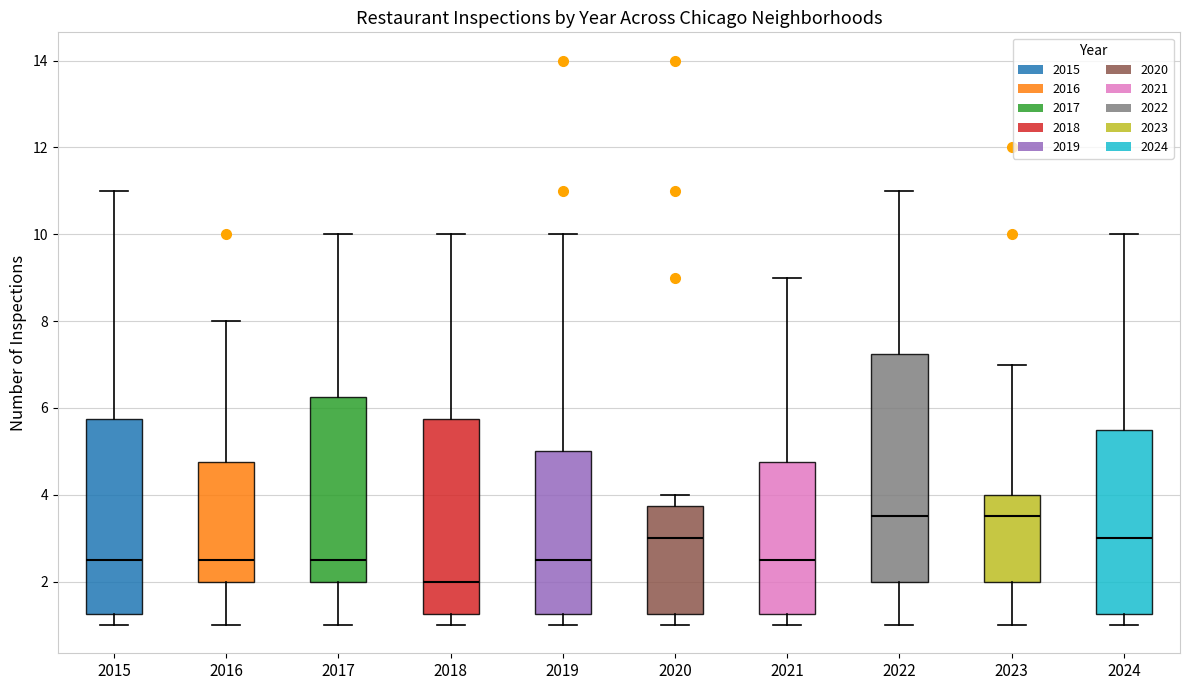

Where does the lower whisker of the box at x = 2019 end on the y-axis? The values are not printed on the chart, so give them approximately, as read against the axis.

1.0